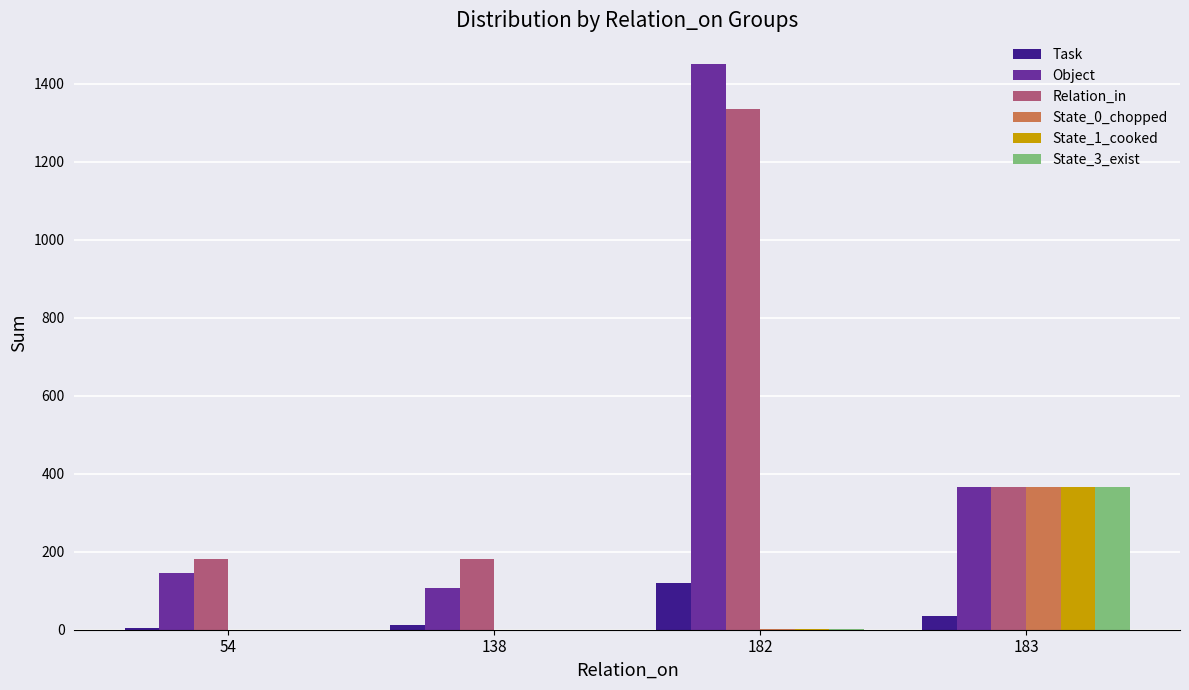

At which label does Relation_in reach its peak?

182